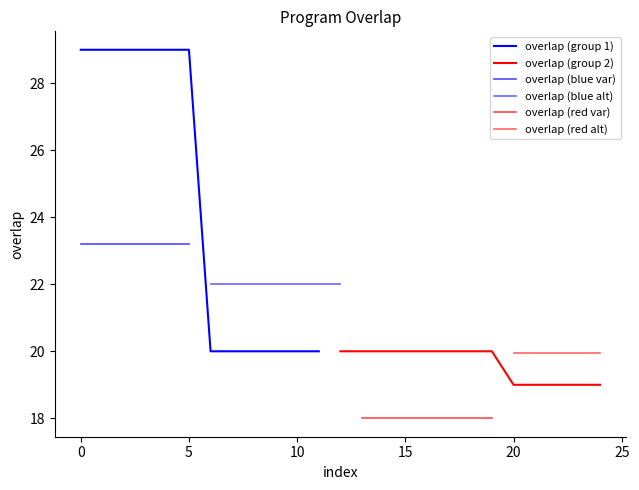

What is the maximum value shown in the chart?

29